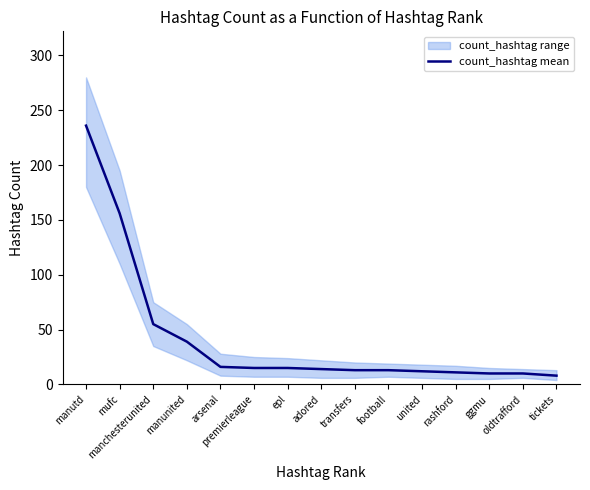

List the labels in order of value, smallest first.

tickets, ggmu, oldtrafford, rashford, united, transfers, football, adored, premierleague, epl, arsenal, manunited, manchesterunited, mufc, manutd